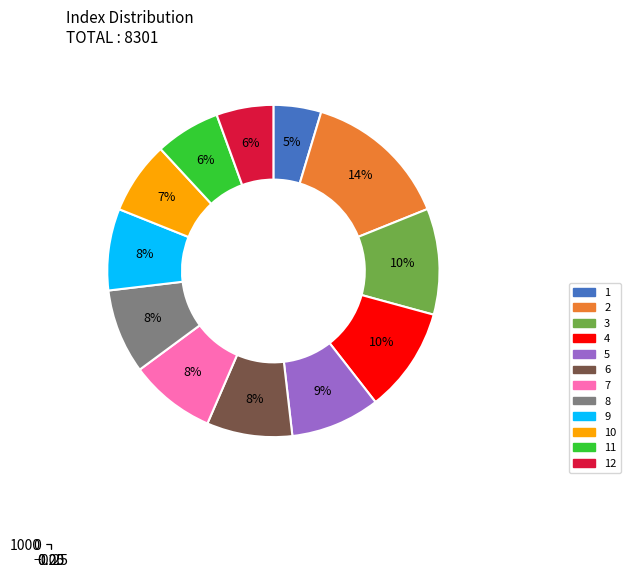

Is there a majority slice in this chart?

No